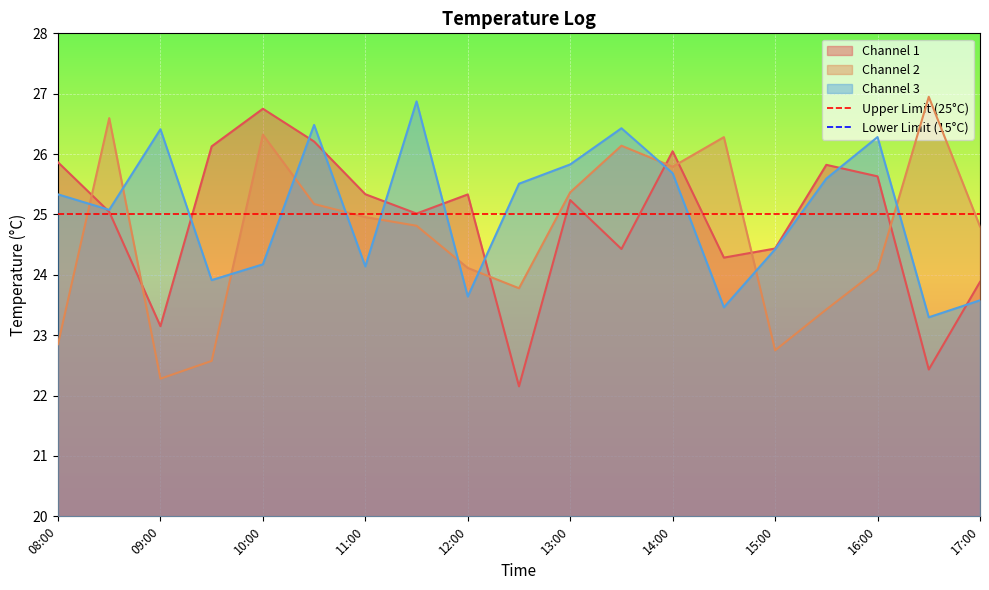

What is the label of the 1st point from the left?

08:00